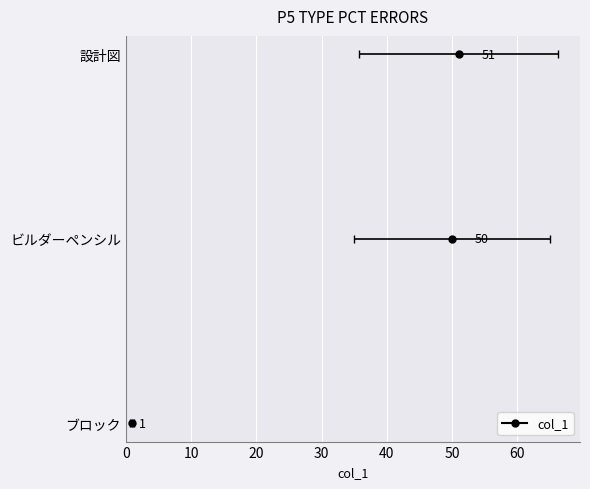

What is the difference between the maximum and minimum values?

50